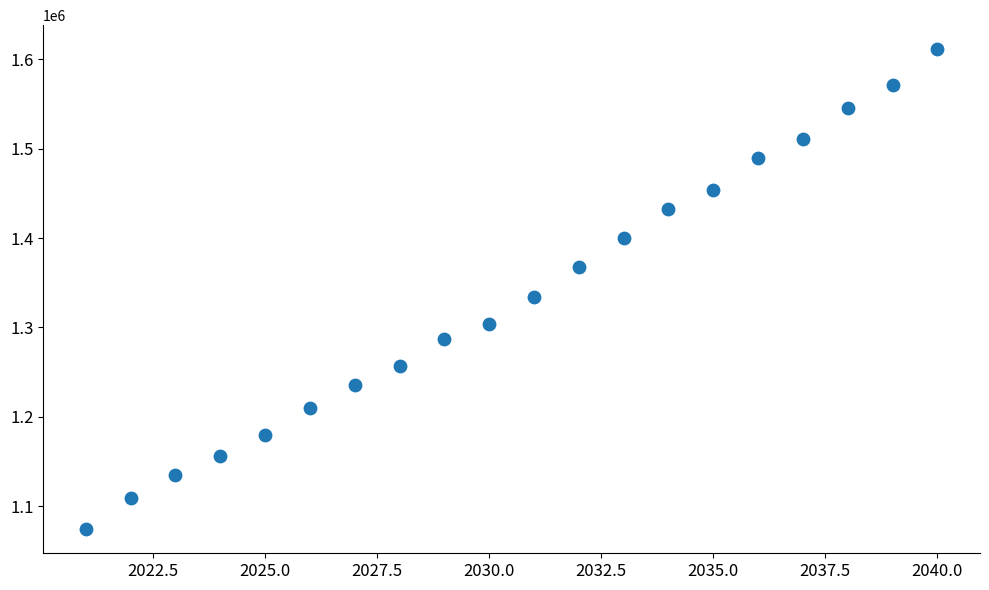

What is the range of X values (max minus min)?

19.0